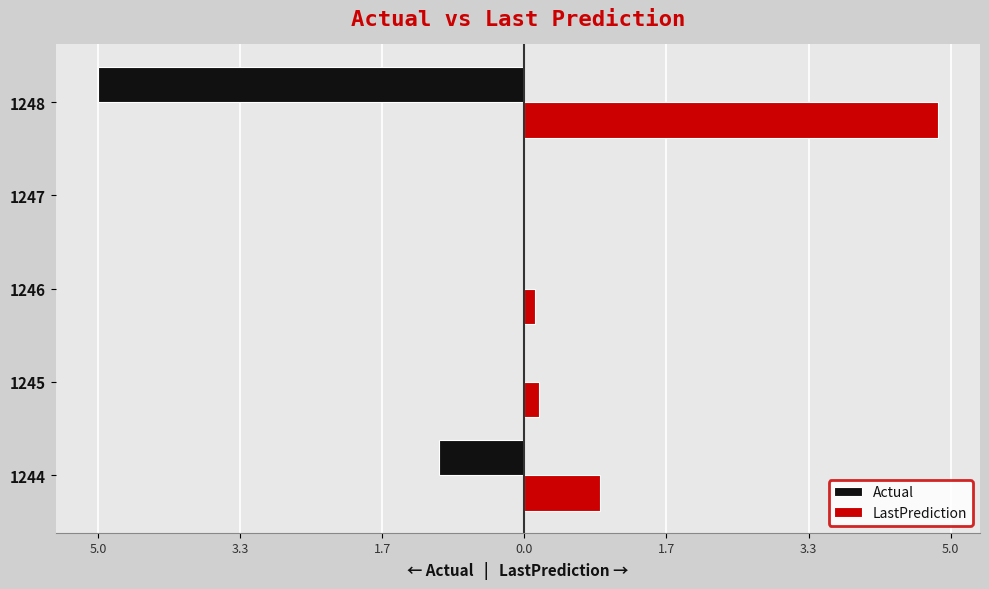

Which series has the largest range (max minus min)?

Actual